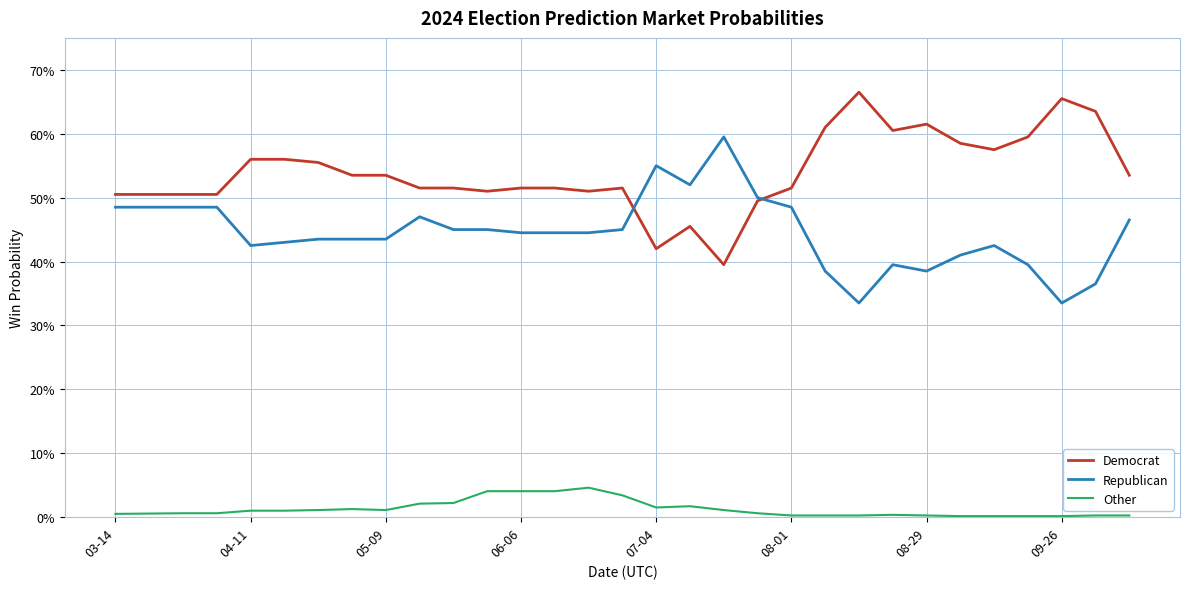

How many interior local valleys does the Democrat series have?

6